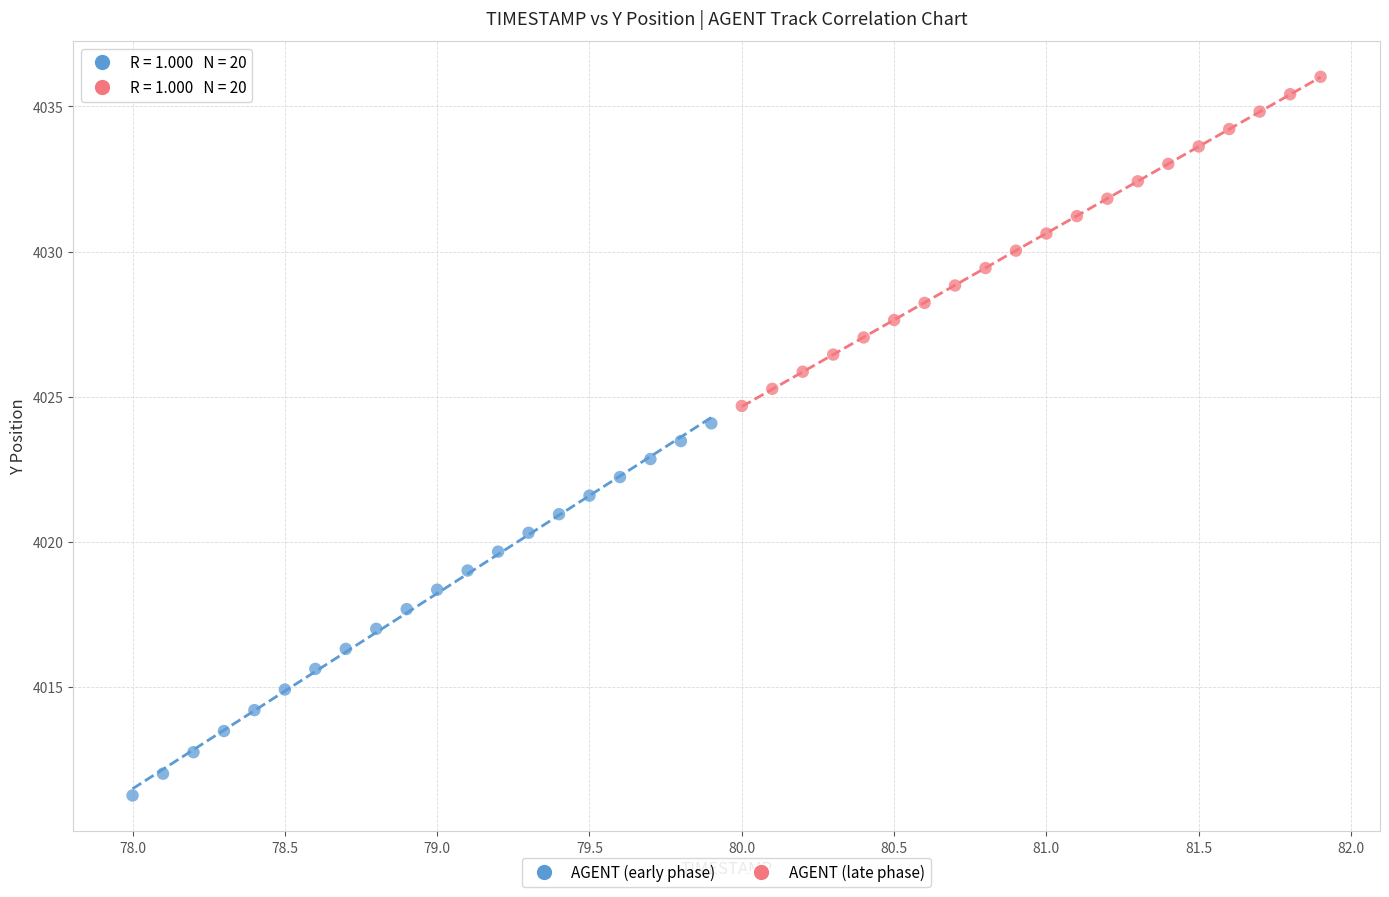

Which series reaches the minimum Y coordinate?

AGENT (early phase)